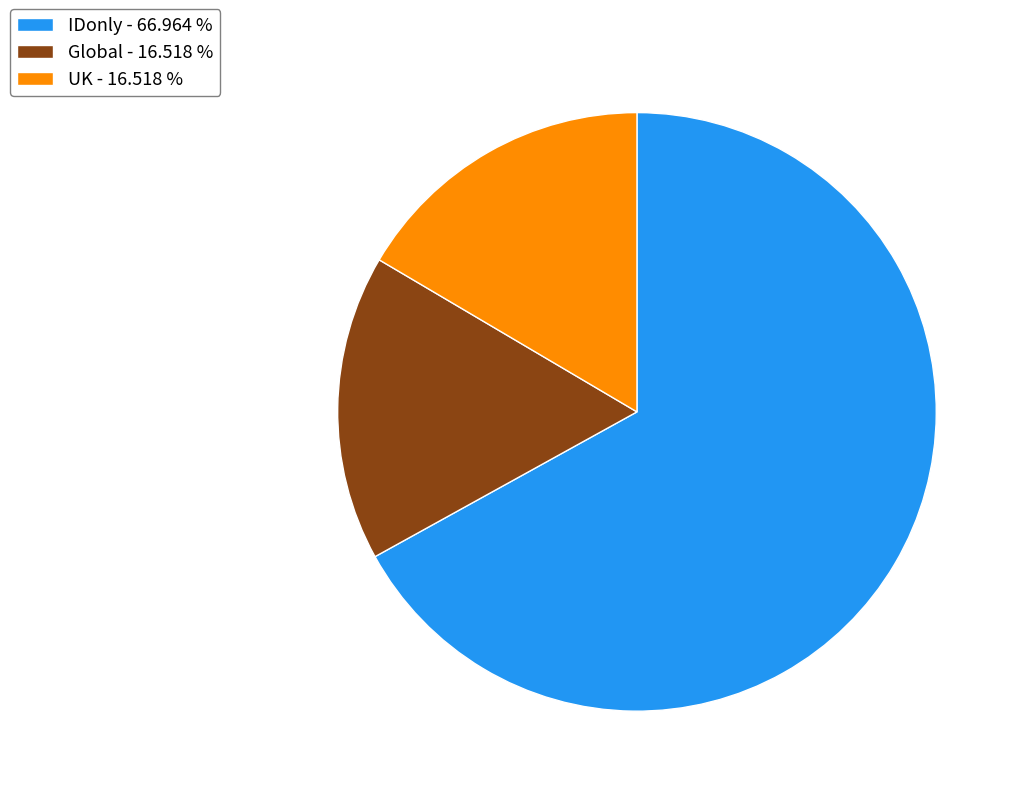

Which has a higher value, IDonly - 66.964 % or Global - 16.518 %?

IDonly - 66.964 %